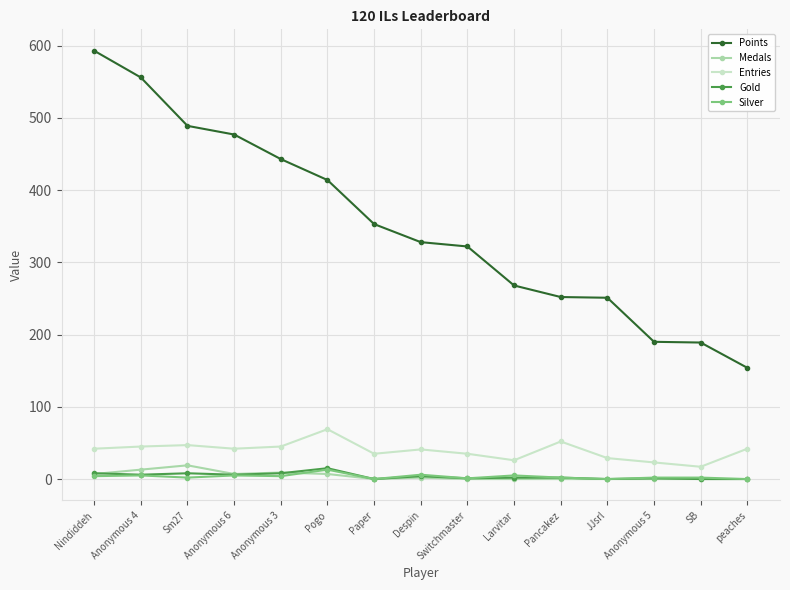

At which category does the chart reach its peak across all series?

Nindiddeh